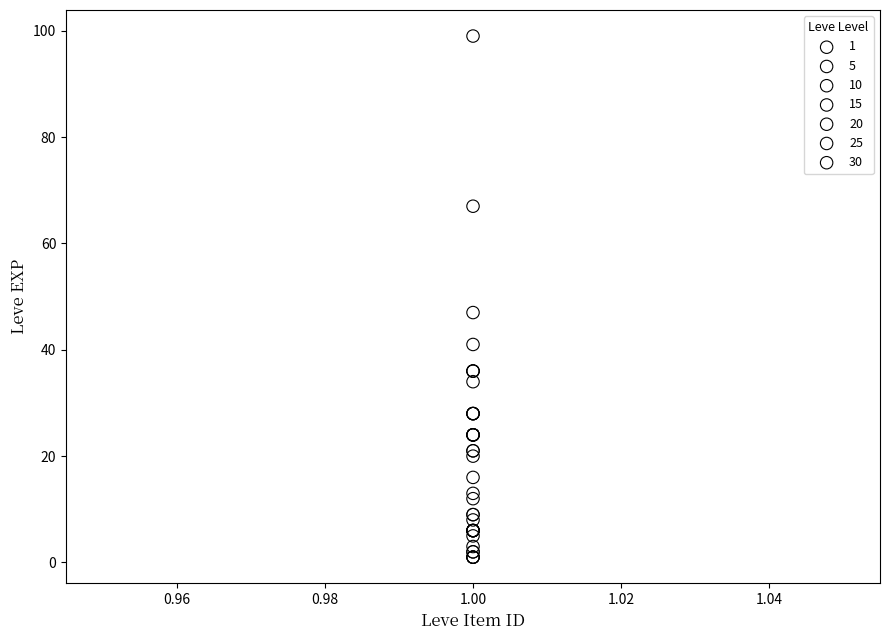

Which series reaches the maximum Y coordinate?

30